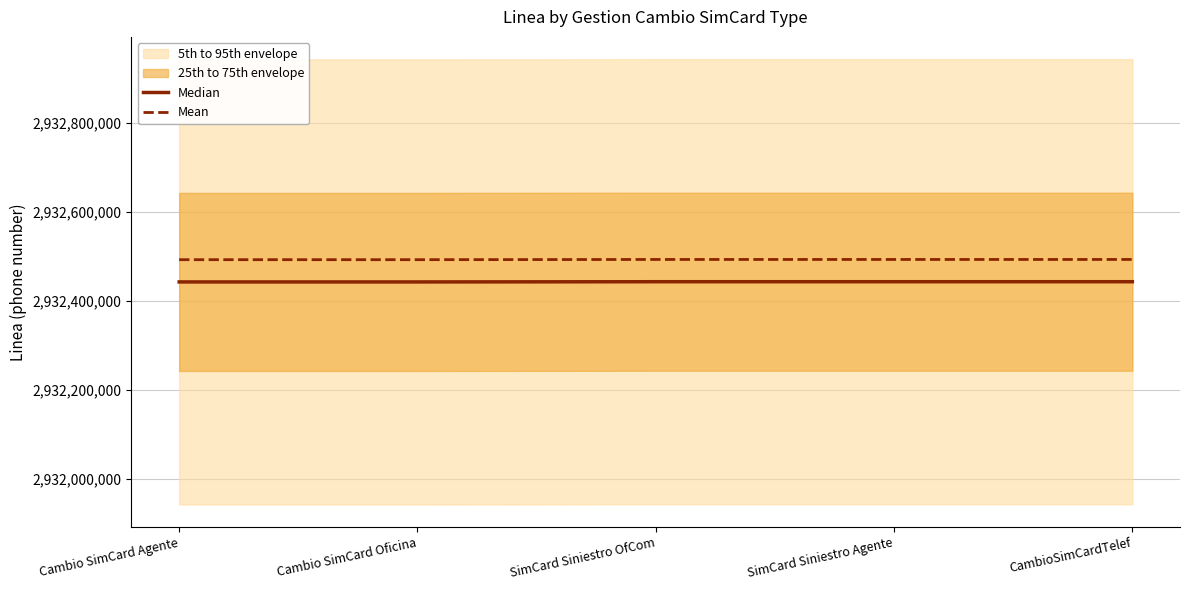

What is the label of the 5th point from the left?

CambioSimCardTelef